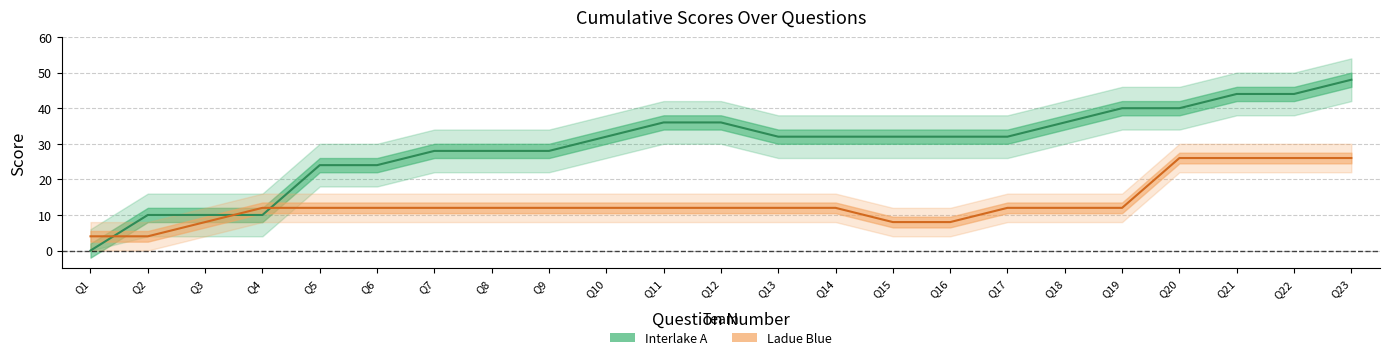

What is the spread (max minus min) of values at Q16?

24